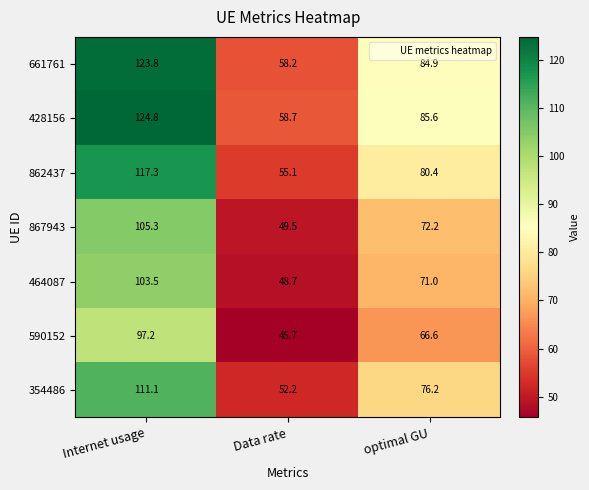

At which category does the chart reach its peak across all series?

Internet usage